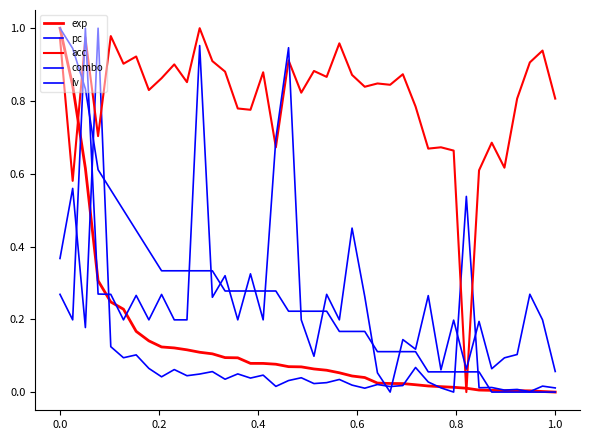

Does the chart have visible grid lines?

No